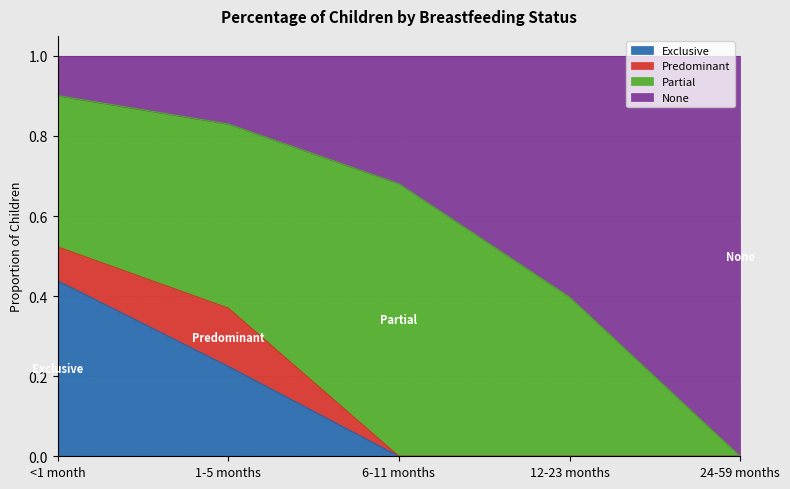

Which category has the lowest value in the Exclusive series?

6-11 months